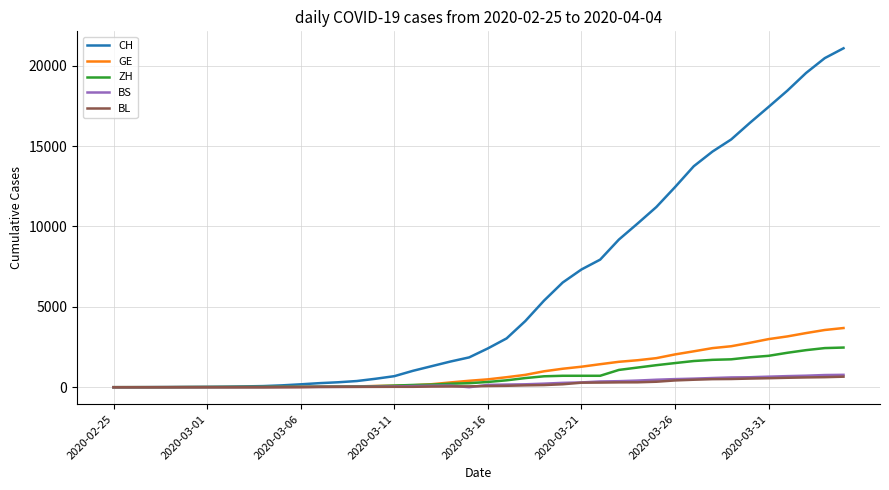

Which series has the largest total across all categories?

CH